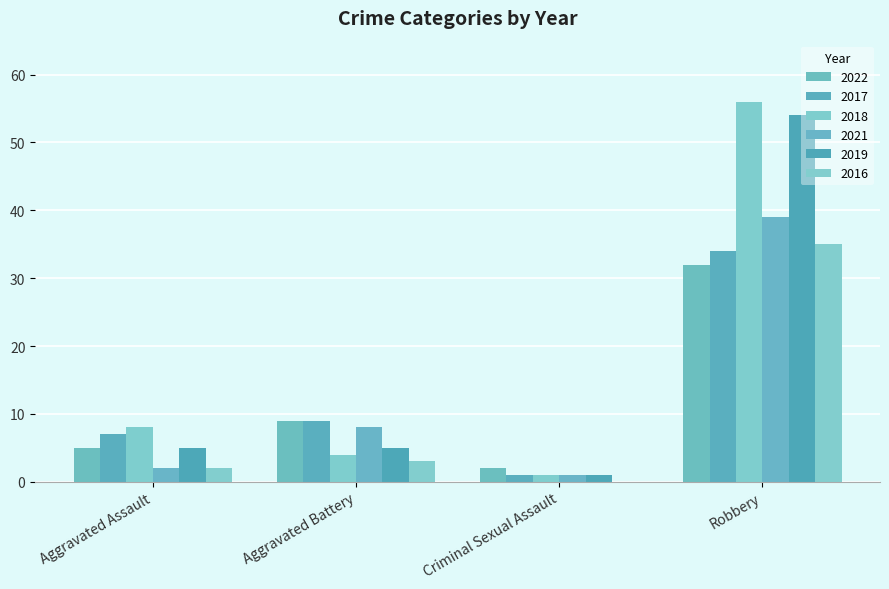

Does the chart contain stacked bars?

No